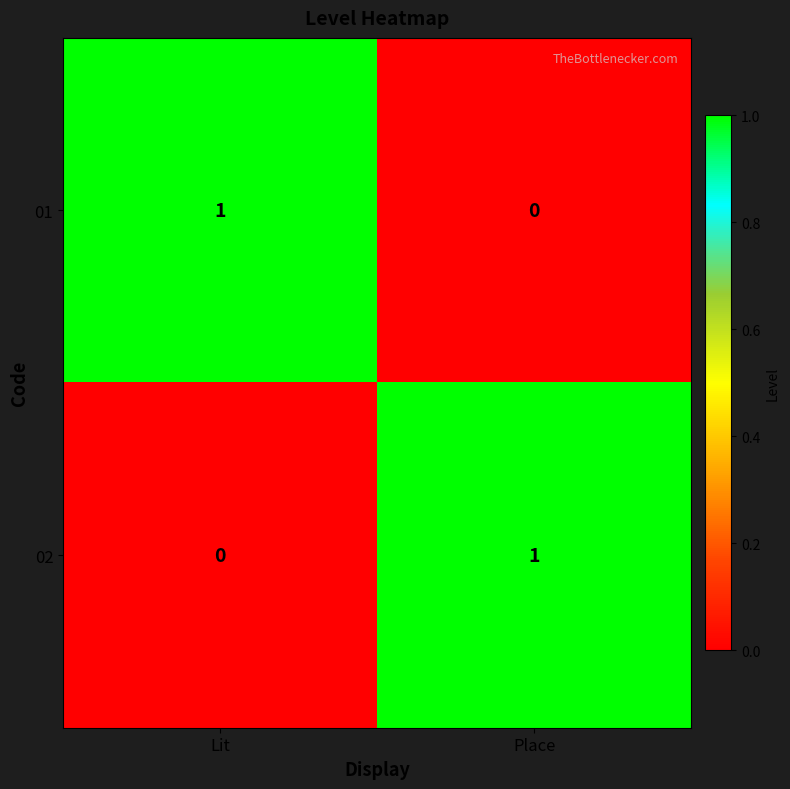

True or false: 01 has a value of 1 at Place.

False